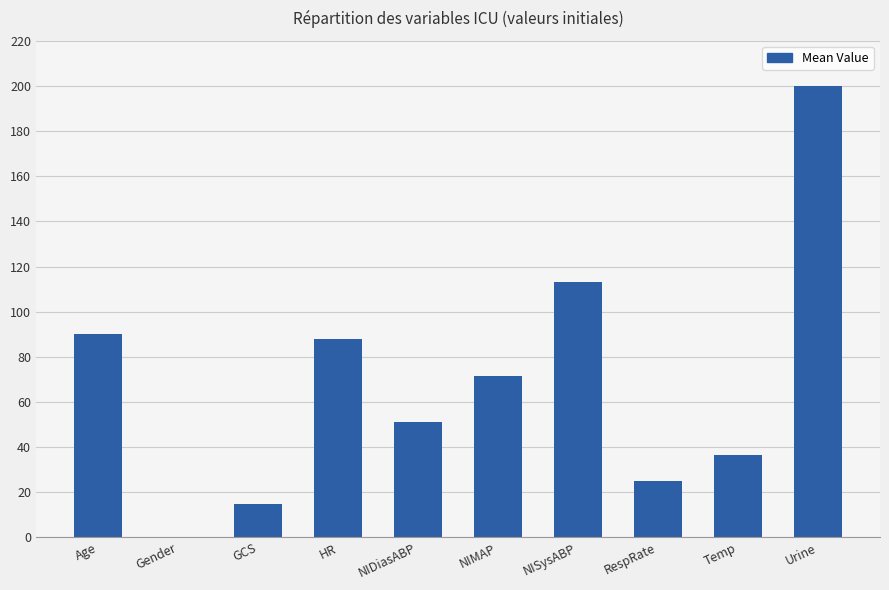

True or false: the data shows 100.2 at Gender.

False